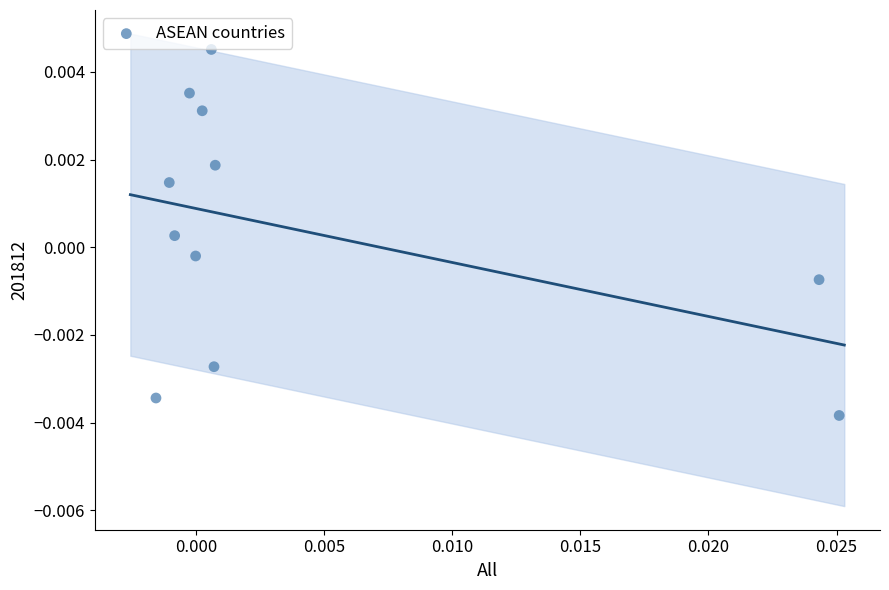

How many data points are displayed?

11